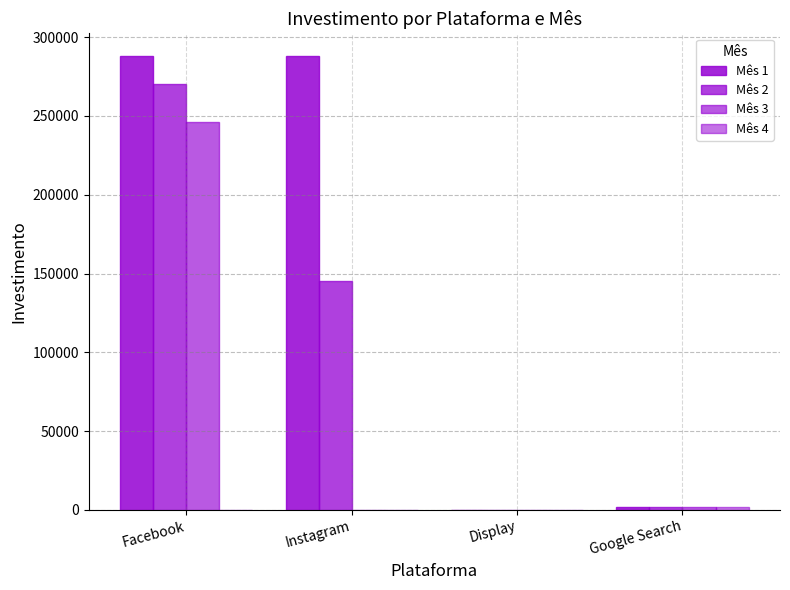

Is the value of Mês 3 at Google Search greater than the value of Mês 4 at Instagram?

Yes